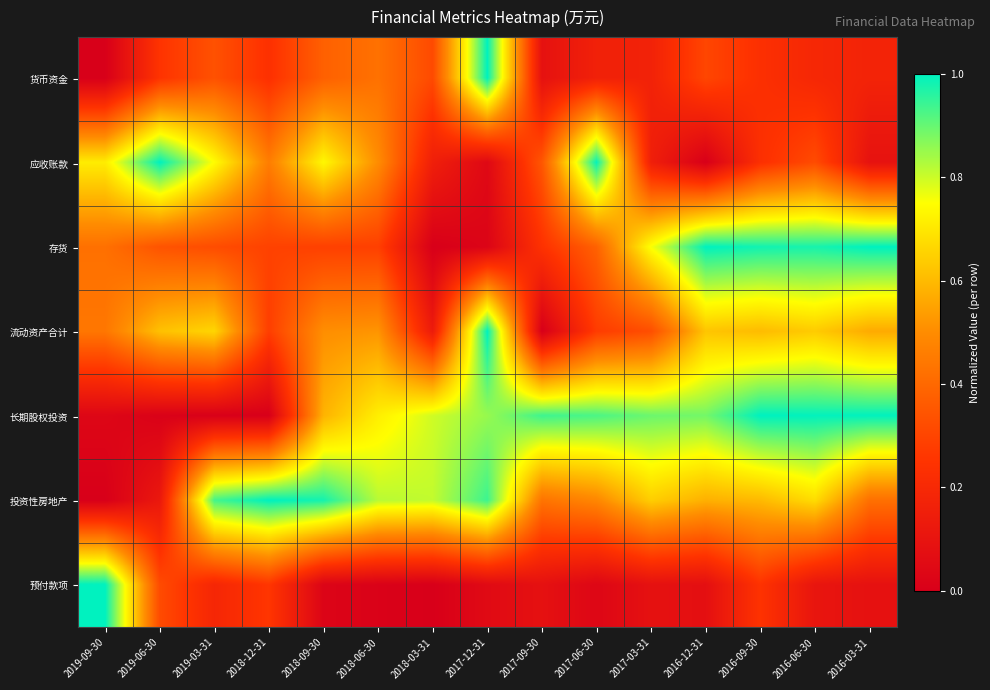

Reading right to left, extract all data points from this chart.

货币资金: 2016-03-31=0.2	2016-06-30=0.2	2016-09-30=0.2	2016-12-31=0.3	2017-03-31=0.2	2017-06-30=0.2	2017-09-30=0.1	2017-12-31=1.0	2018-03-31=0.3	2018-06-30=0.4	2018-09-30=0.4	2018-12-31=0.2	2019-03-31=0.3	2019-06-30=0.3	2019-09-30=0.0
应收账款: 2016-03-31=0.1	2016-06-30=0.3	2016-09-30=0.2	2016-12-31=0.0	2017-03-31=0.2	2017-06-30=1.0	2017-09-30=0.4	2017-12-31=0.0	2018-03-31=0.2	2018-06-30=0.5	2018-09-30=0.7	2018-12-31=0.5	2019-03-31=0.7	2019-06-30=1.0	2019-09-30=0.7
存货: 2016-03-31=1.0	2016-06-30=1.0	2016-09-30=1.0	2016-12-31=1.0	2017-03-31=0.8	2017-06-30=0.4	2017-09-30=0.2	2017-12-31=0.0	2018-03-31=0.0	2018-06-30=0.3	2018-09-30=0.3	2018-12-31=0.3	2019-03-31=0.3	2019-06-30=0.3	2019-09-30=0.4
流动资产合计: 2016-03-31=0.6	2016-06-30=0.6	2016-09-30=0.6	2016-12-31=0.6	2017-03-31=0.3	2017-06-30=0.3	2017-09-30=0.0	2017-12-31=1.0	2018-03-31=0.1	2018-06-30=0.5	2018-09-30=0.5	2018-12-31=0.3	2019-03-31=0.7	2019-06-30=0.6	2019-09-30=0.4
长期股权投资: 2016-03-31=1.0	2016-06-30=1.0	2016-09-30=1.0	2016-12-31=0.9	2017-03-31=0.9	2017-06-30=0.9	2017-09-30=0.9	2017-12-31=0.9	2018-03-31=0.8	2018-06-30=0.7	2018-09-30=0.6	2018-12-31=0.0	2019-03-31=0.0	2019-06-30=0.0	2019-09-30=0.0
投资性房地产: 2016-03-31=0.4	2016-06-30=0.7	2016-09-30=0.6	2016-12-31=0.6	2017-03-31=0.6	2017-06-30=0.5	2017-09-30=0.4	2017-12-31=0.9	2018-03-31=0.8	2018-06-30=0.8	2018-09-30=1.0	2018-12-31=1.0	2019-03-31=0.9	2019-06-30=0.1	2019-09-30=0.0
预付款项: 2016-03-31=0.1	2016-06-30=0.1	2016-09-30=0.2	2016-12-31=0.1	2017-03-31=0.1	2017-06-30=0.0	2017-09-30=0.1	2017-12-31=0.1	2018-03-31=0.0	2018-06-30=0.0	2018-09-30=0.0	2018-12-31=0.3	2019-03-31=0.2	2019-06-30=0.3	2019-09-30=1.0